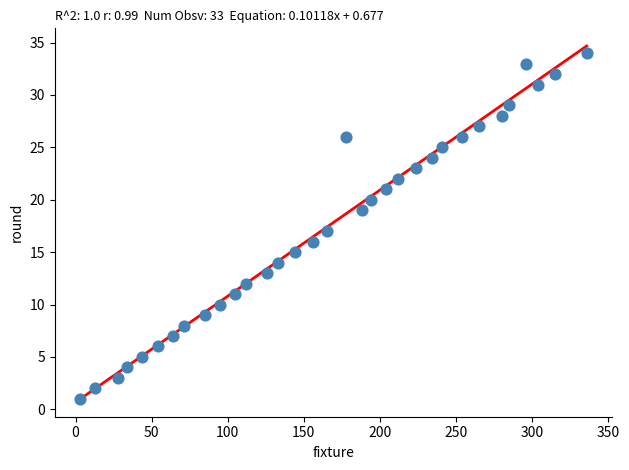

What is the range of Y values (max minus min)?

33